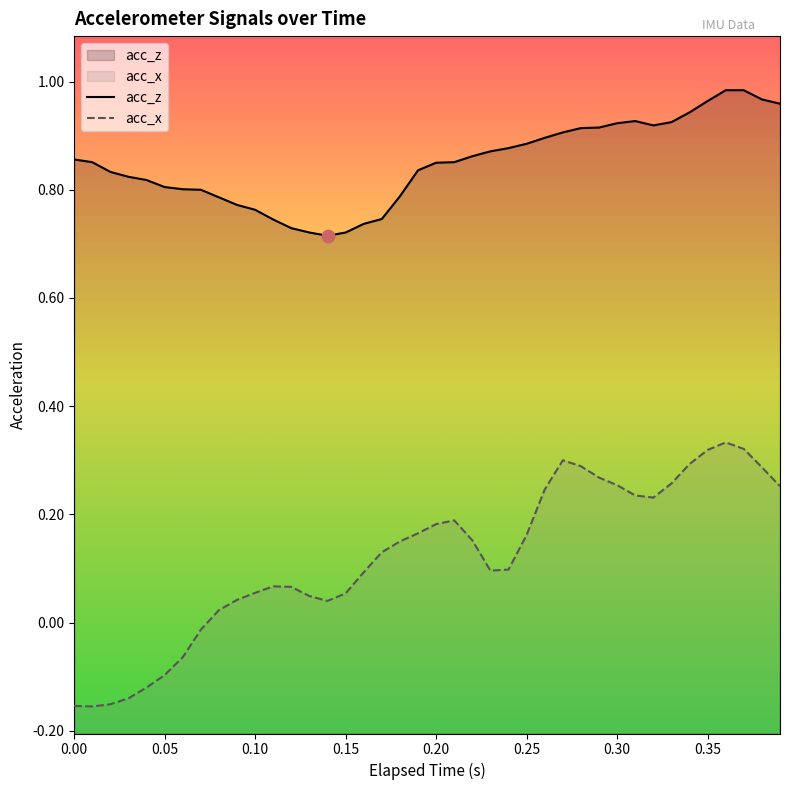

Which series has the widest spread of Y values?

acc_x